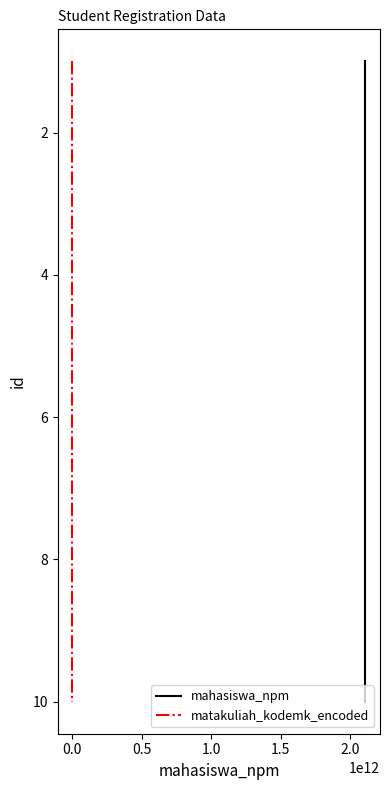

True or false: mahasiswa_npm and matakuliah_kodemk_encoded cross at least once.

False